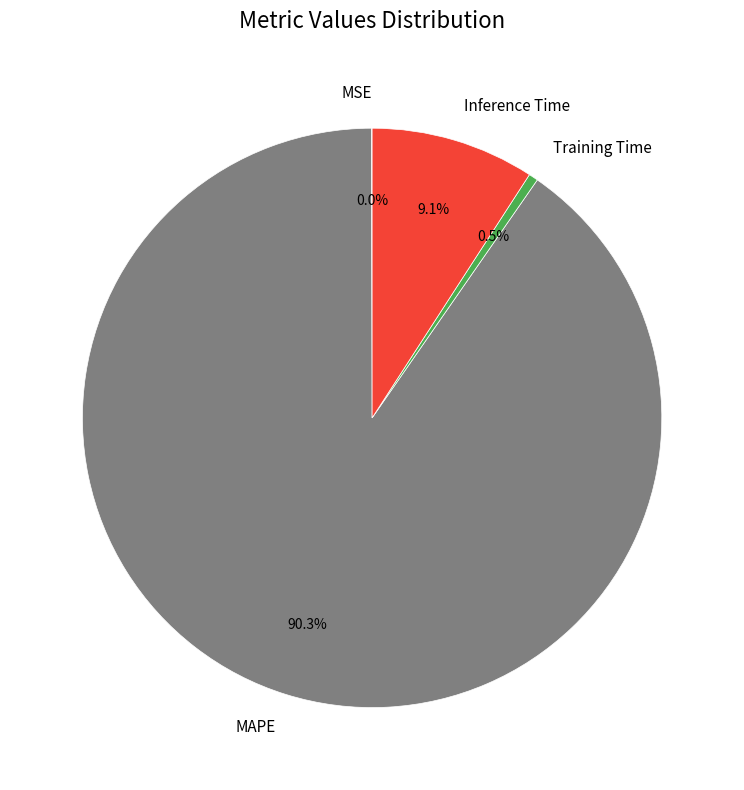

Does any single category account for the majority?

Yes